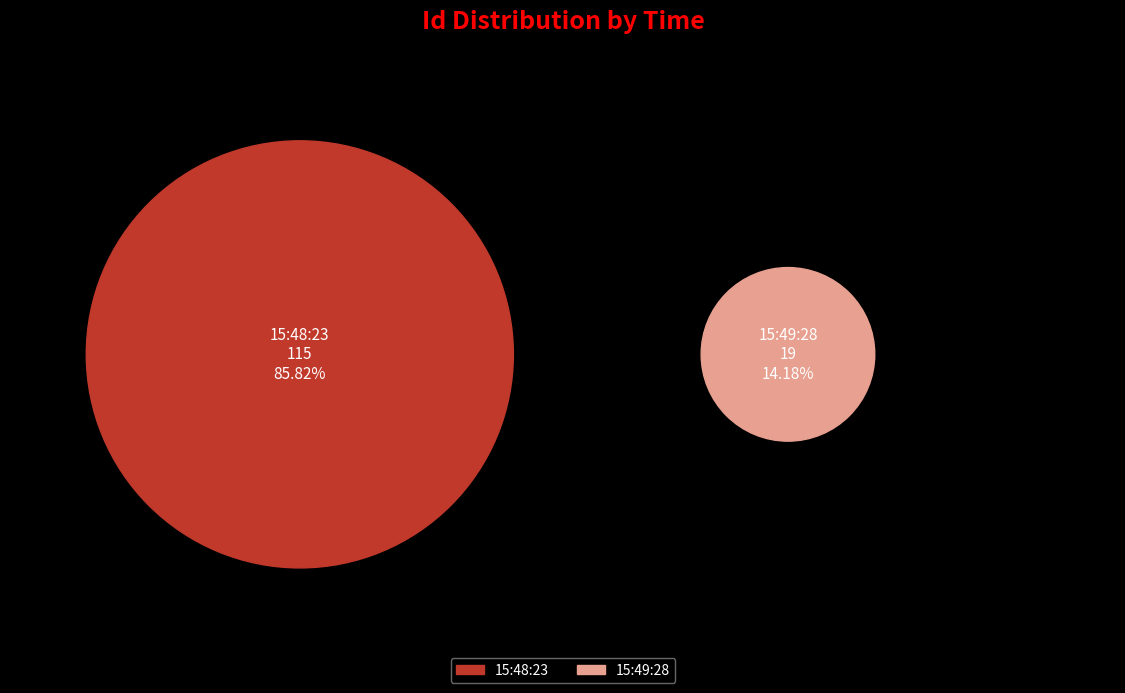

What is the change in value from 15:48:23 to 15:49:28?

-96